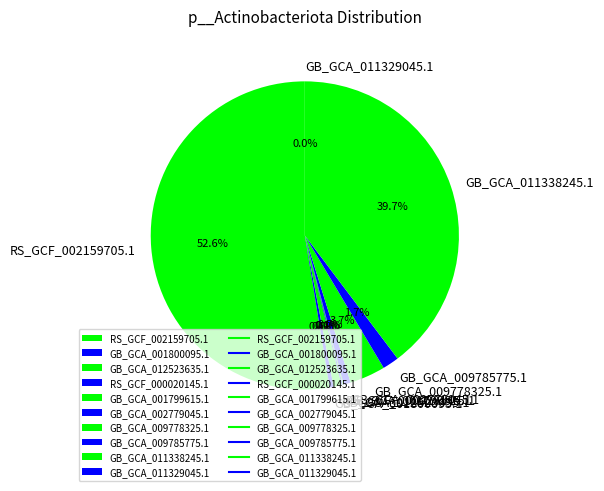

To the nearest percent, what percentage of the pie is GB_GCA_012523635.1?

1%